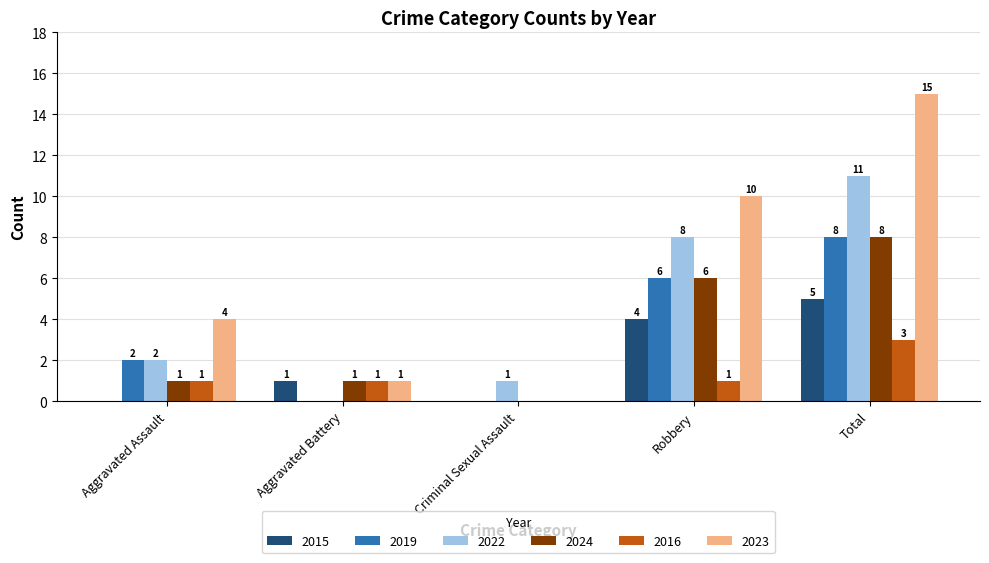

Reading left to right, list all the values displayed in this chart.

2015: 0	1	0	4	5
2019: 2	0	0	6	8
2022: 2	0	1	8	11
2024: 1	1	0	6	8
2016: 1	1	0	1	3
2023: 4	1	0	10	15